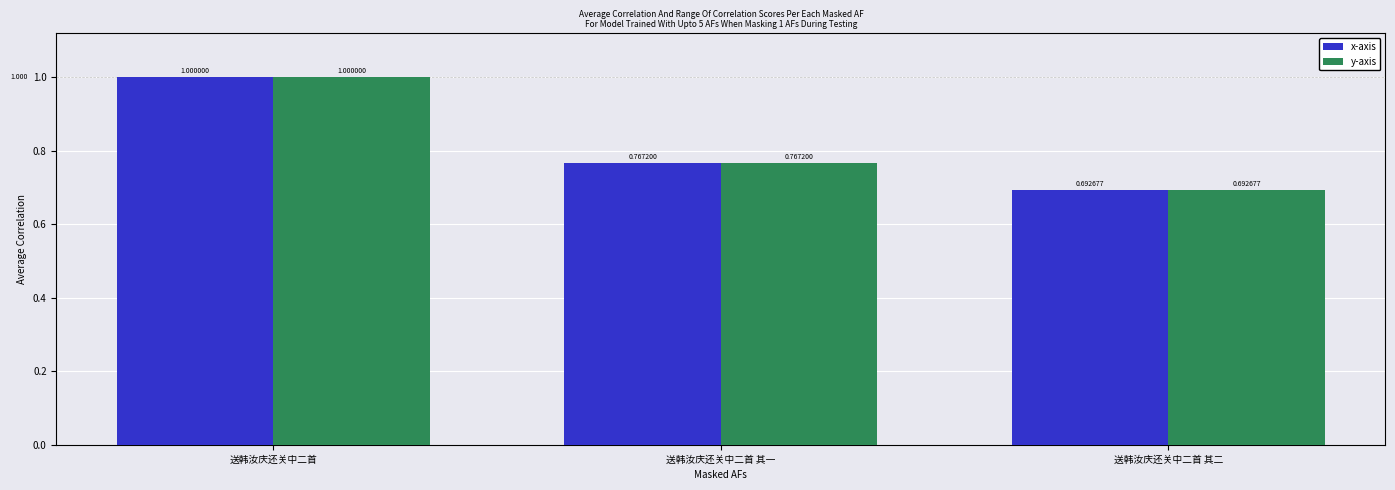

What is the total value across all series at 送韩汝庆还关中二首?

2.0